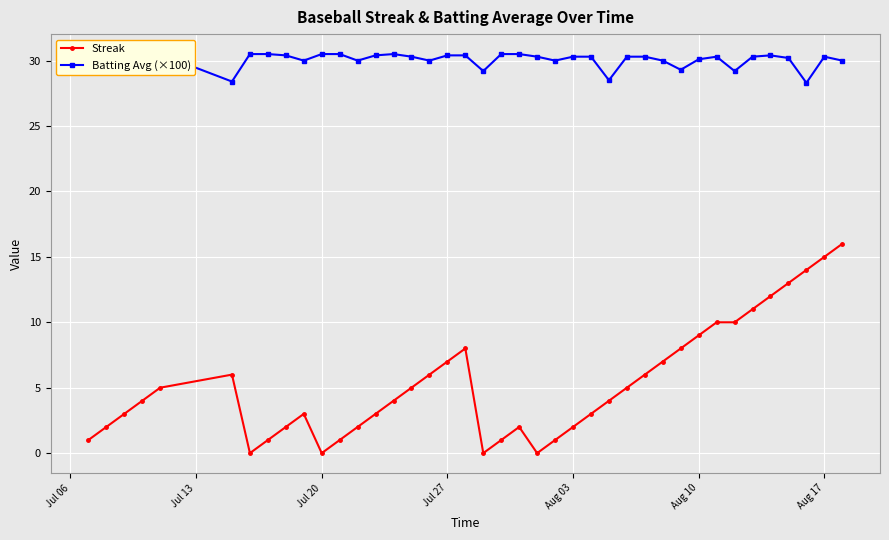

True or false: Streak has a value of 9 at Aug 10.

True